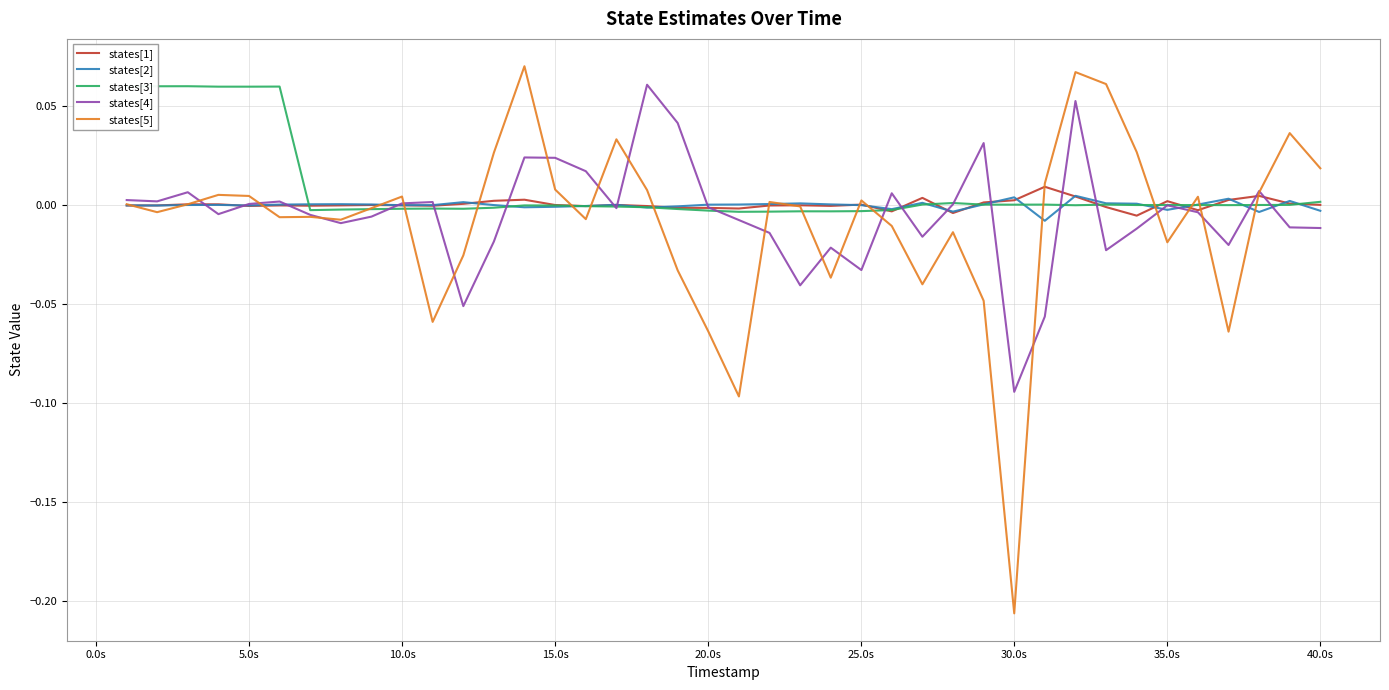

Which series has the largest range (max minus min)?

states[5]